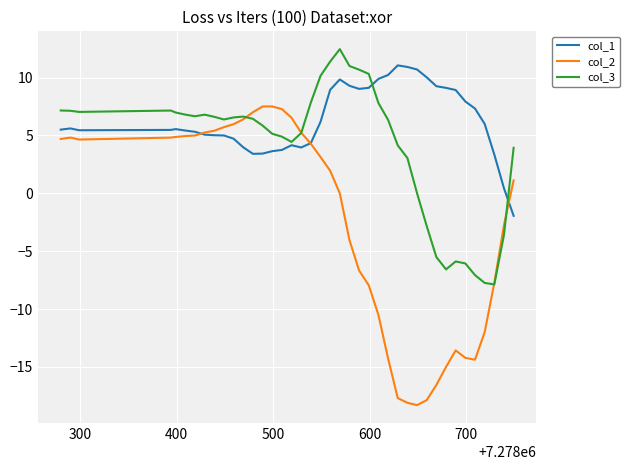

Rank the series by their maximum value, from lowest to highest.

col_2, col_1, col_3